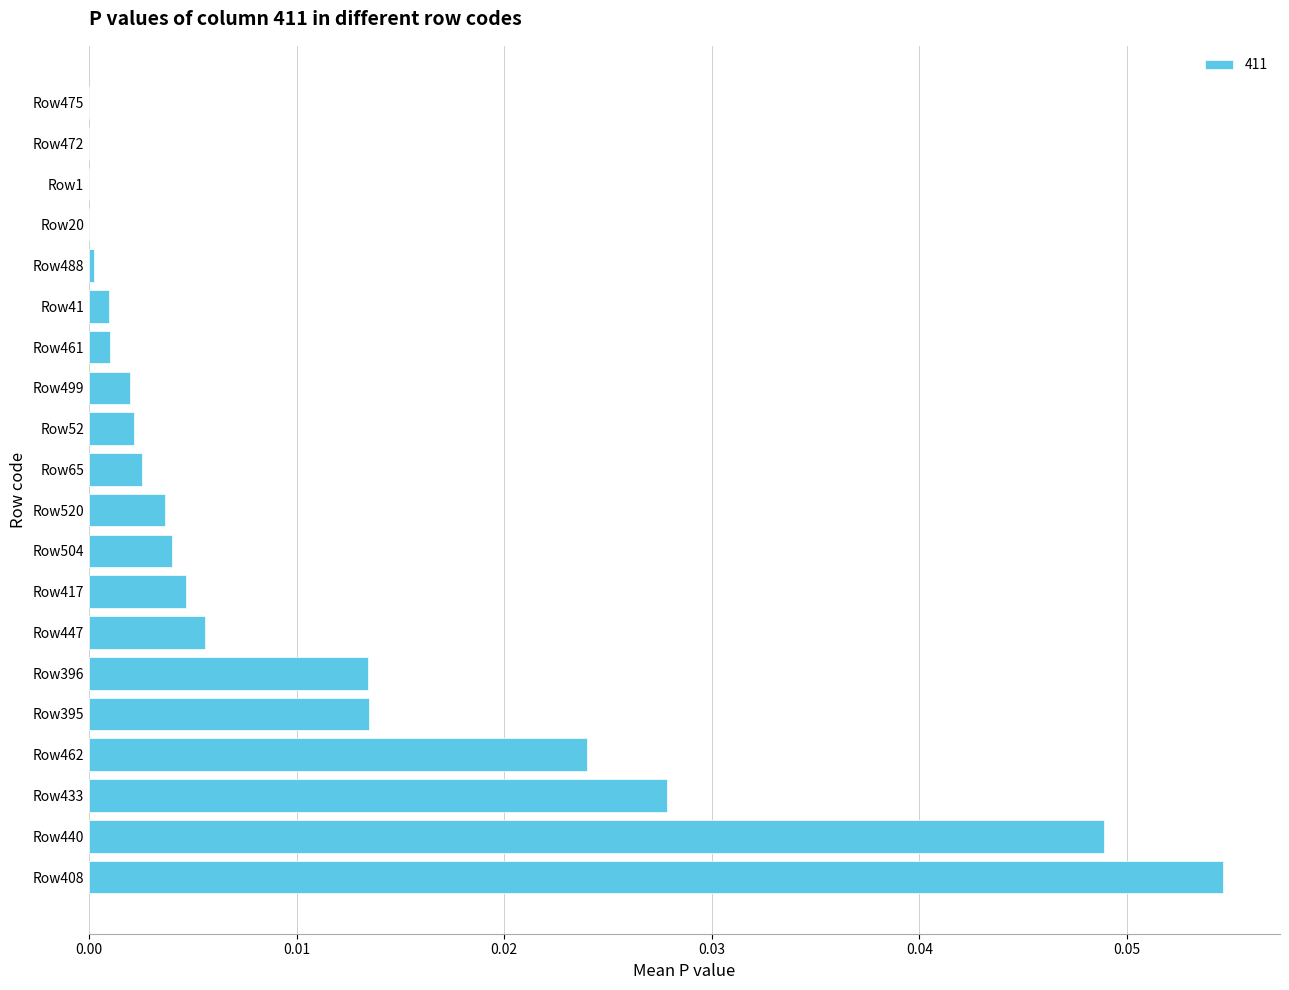

True or false: the data shows 0.0 at Row475.

True